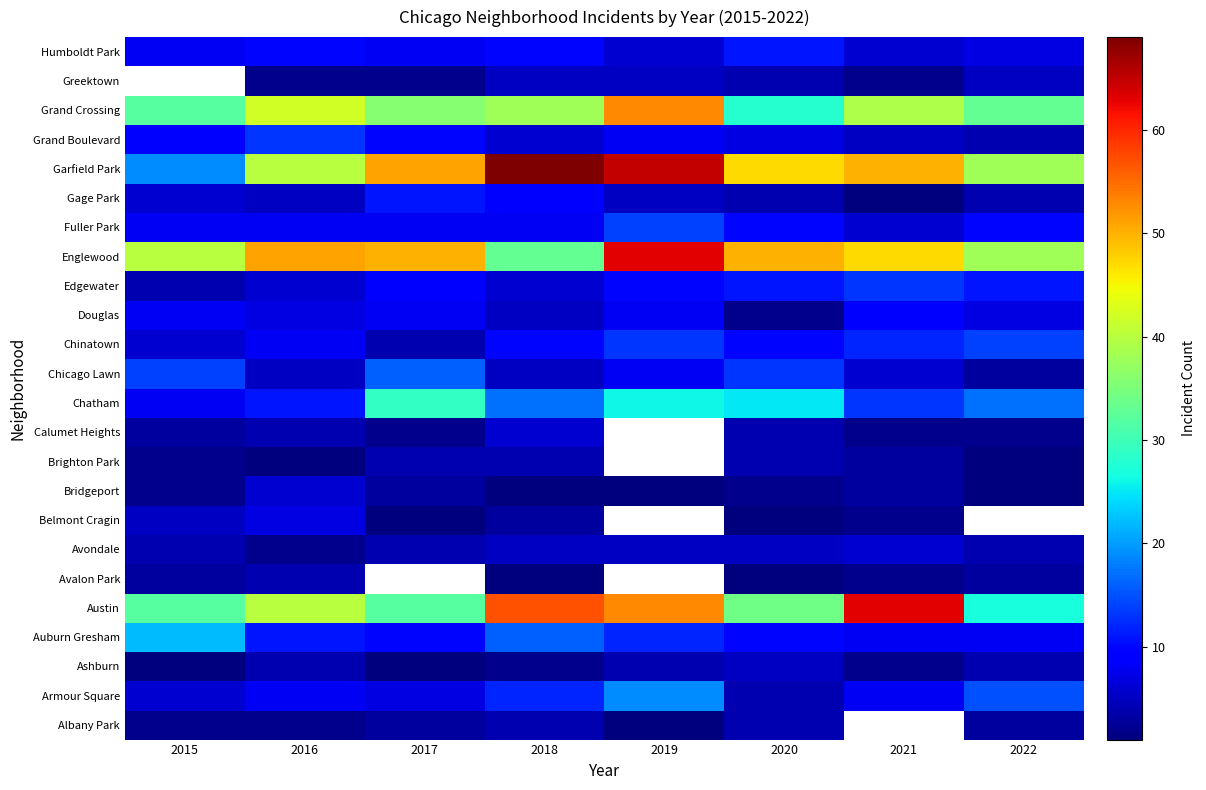

What is the difference between the Chinatown values at 2015 and 2018?

4.0